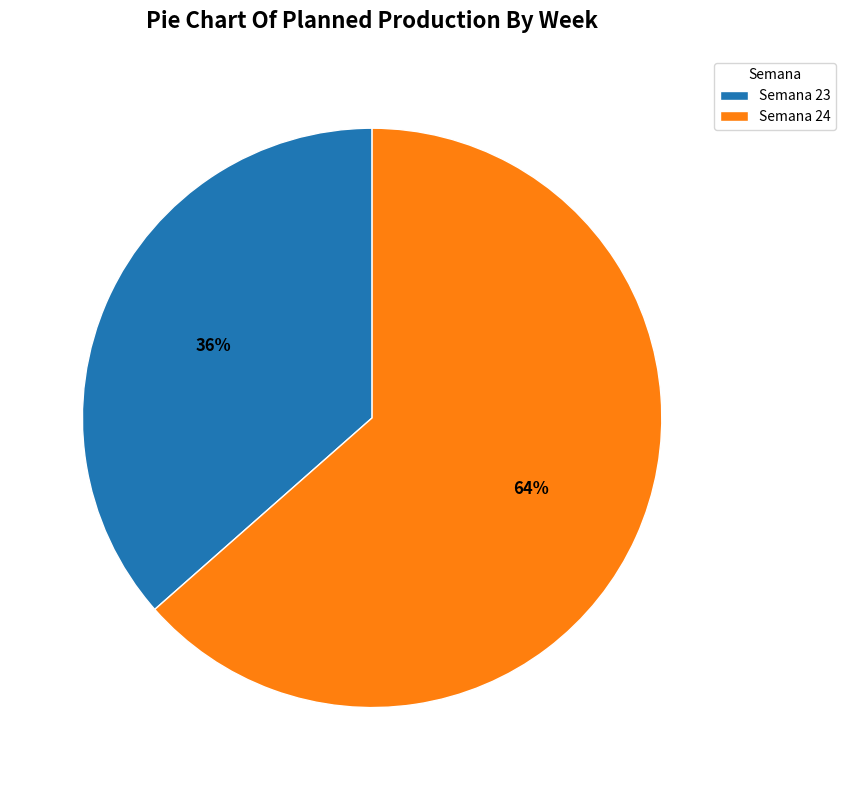

Count the number of slices in the pie.

2